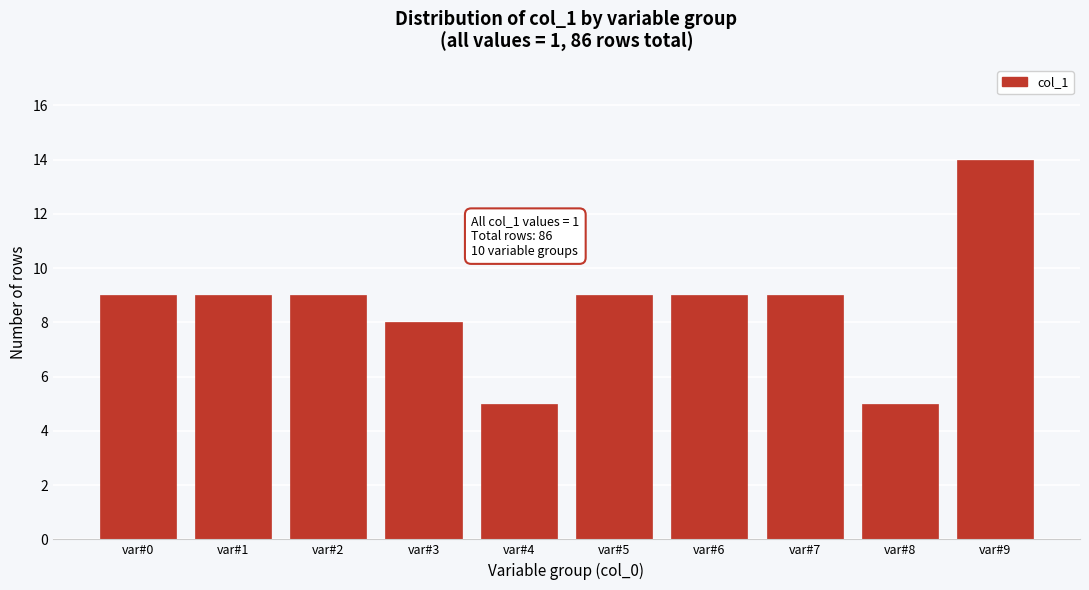

Reading right to left, what are all the values shown in this chart?

14	5	9	9	9	5	8	9	9	9